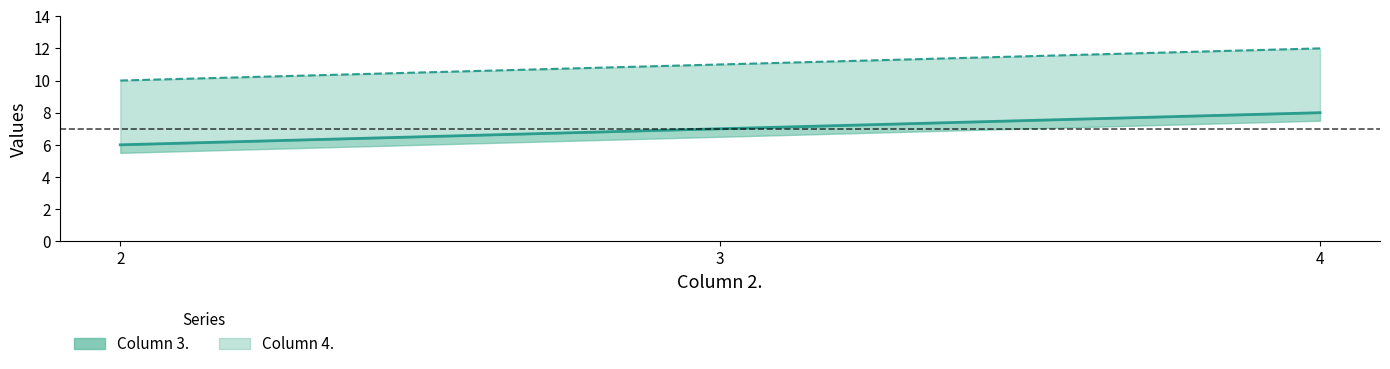

What are all the series names shown in the legend?

Column 3., Column 4.